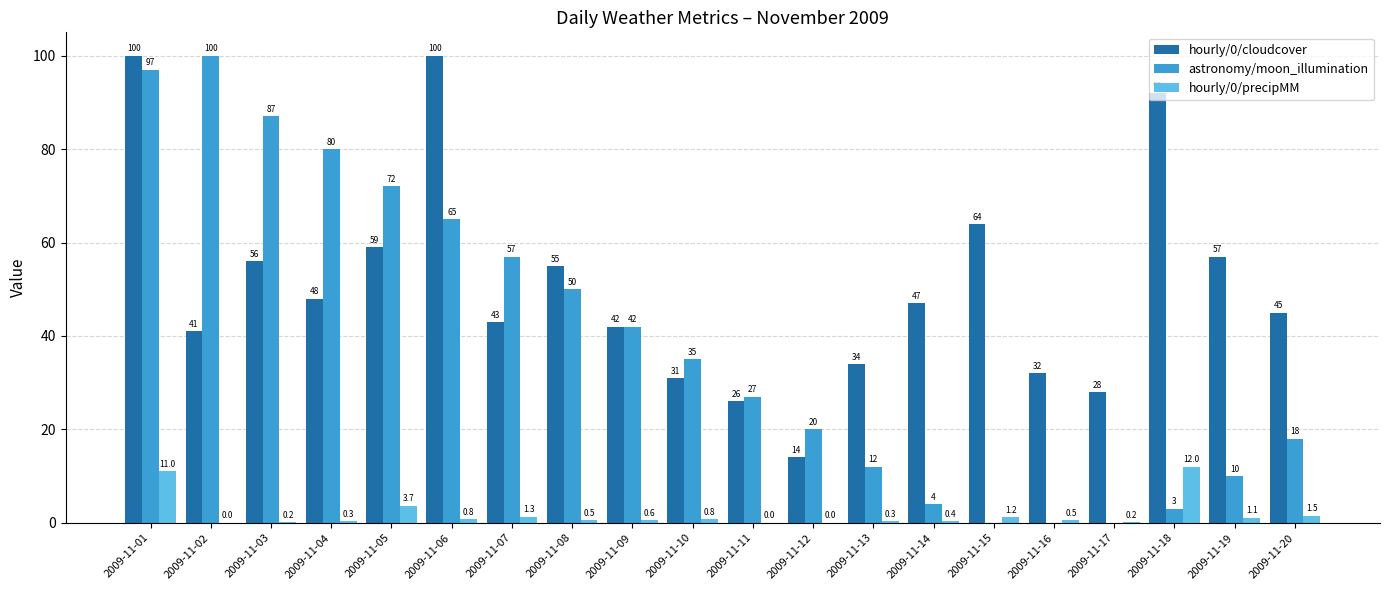

What is the total value across all series at 2009-11-11?

53.0